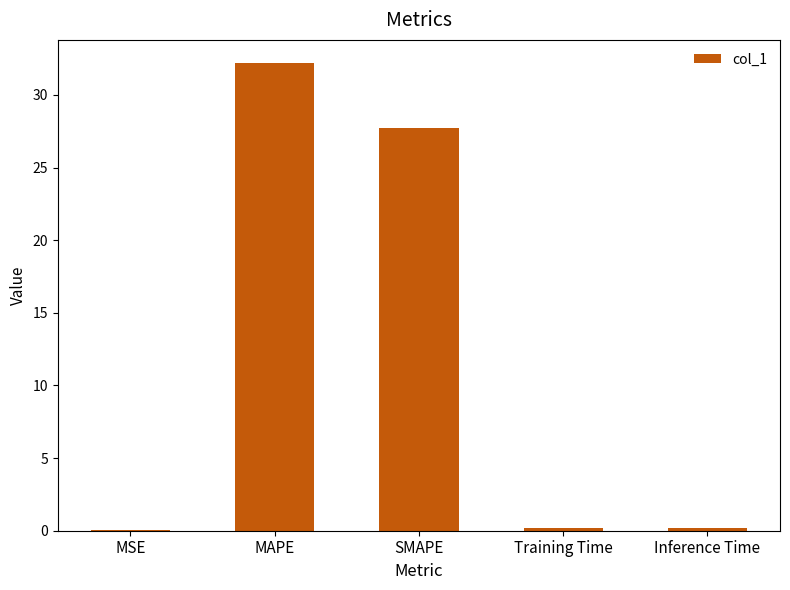

Is it true that the value at MAPE is 32.2?

True